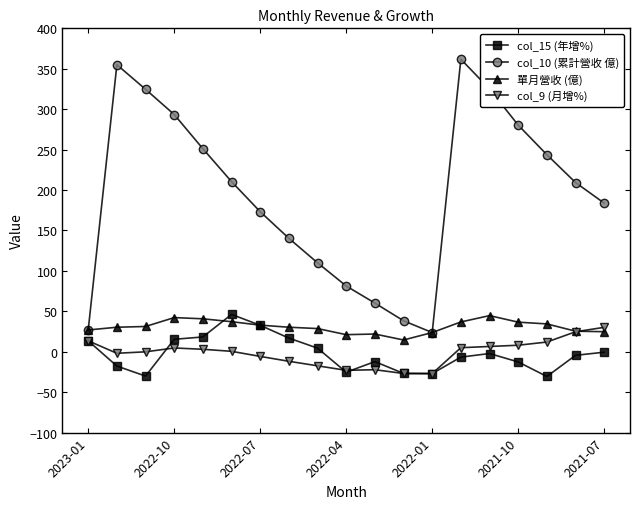

What is the value of the col_10 (累計營收 億) point at the 5th from the left?

251.1